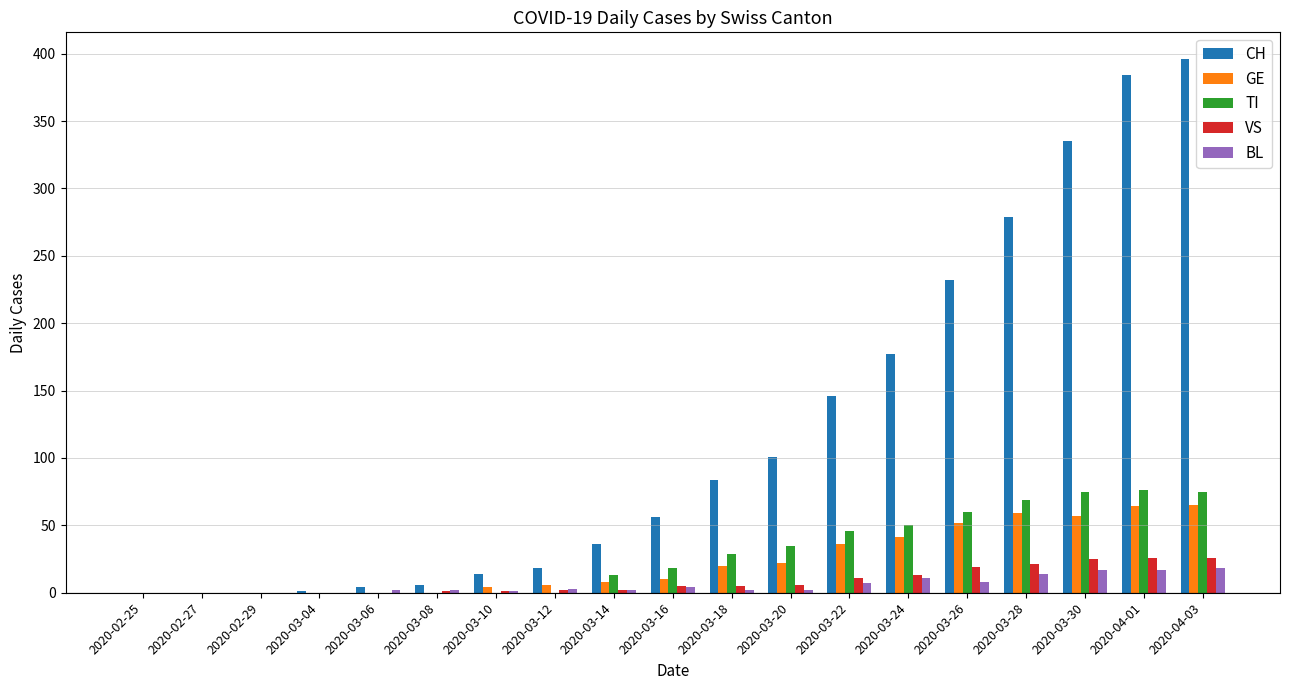

Is it true that GE equals 18 at 2020-03-24?

False